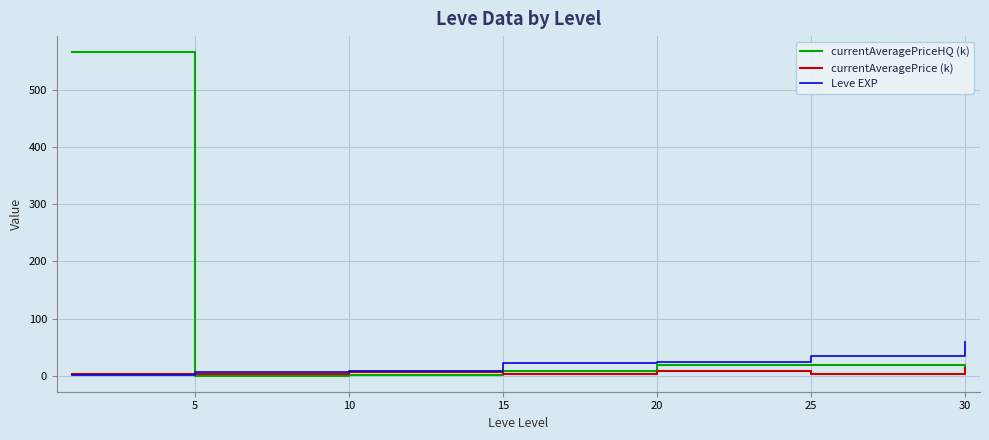

Count the number of data series in this chart.

3